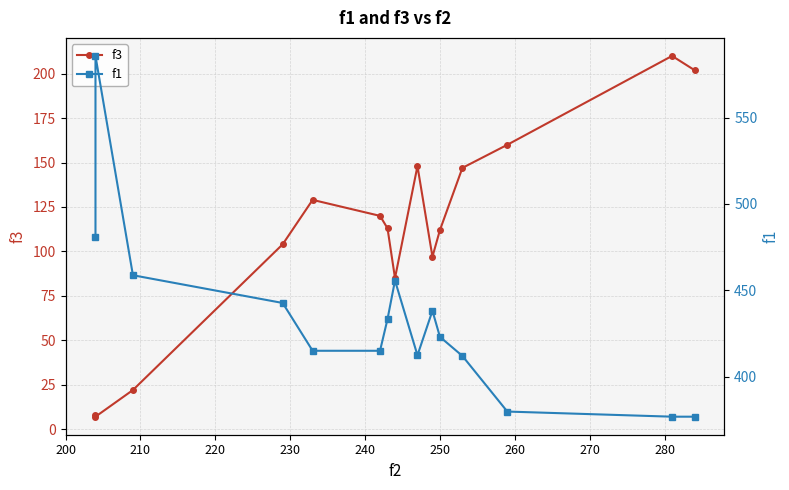

Rank the series by their average value, from highest to lowest.

f1, f3